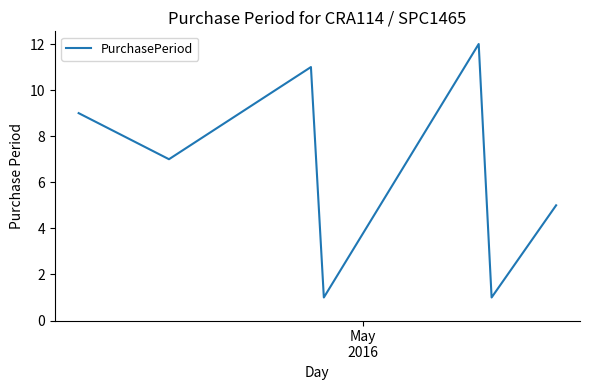

Reading left to right, extract all data points from this chart.

9	7	11	1	12	1	5